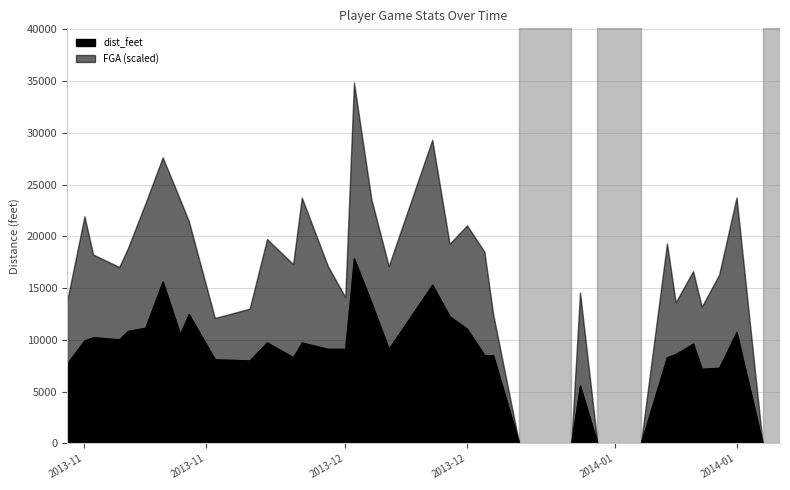

True or false: FGA and dist_feet cross at least once.

False